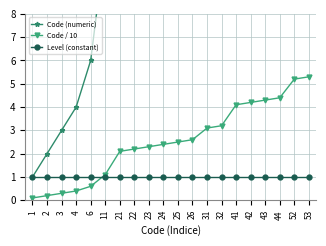

How many lines are shown in the chart?

3